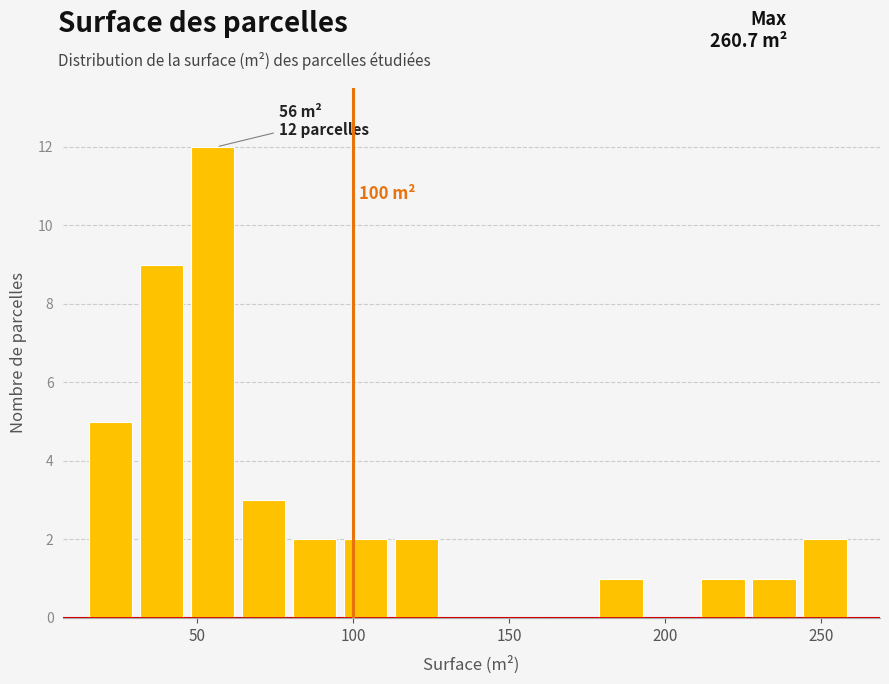

Around what value on the x-axis is the tallest bar? Give the approximate position of its centre, as read against the axis.

55